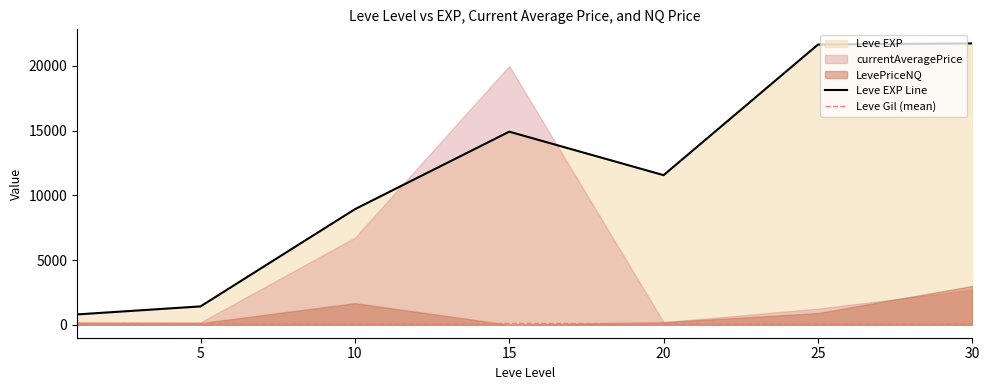

True or false: Leve EXP and Leve Gil cross at least once.

False